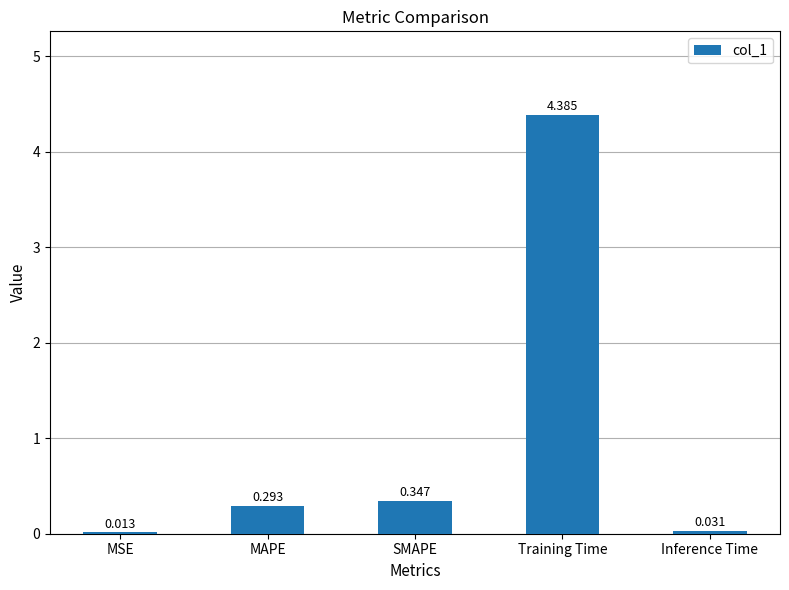

At which label is the value closest to 2?

SMAPE